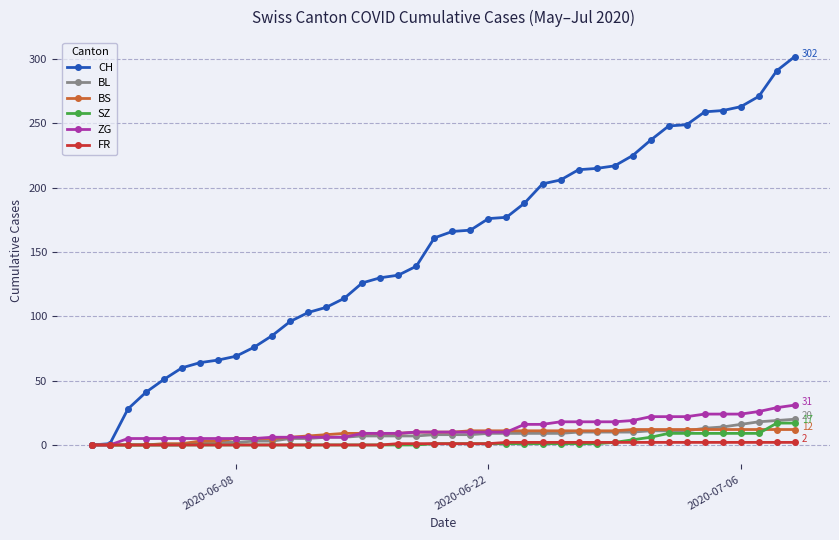

What is the greatest value displayed?

302